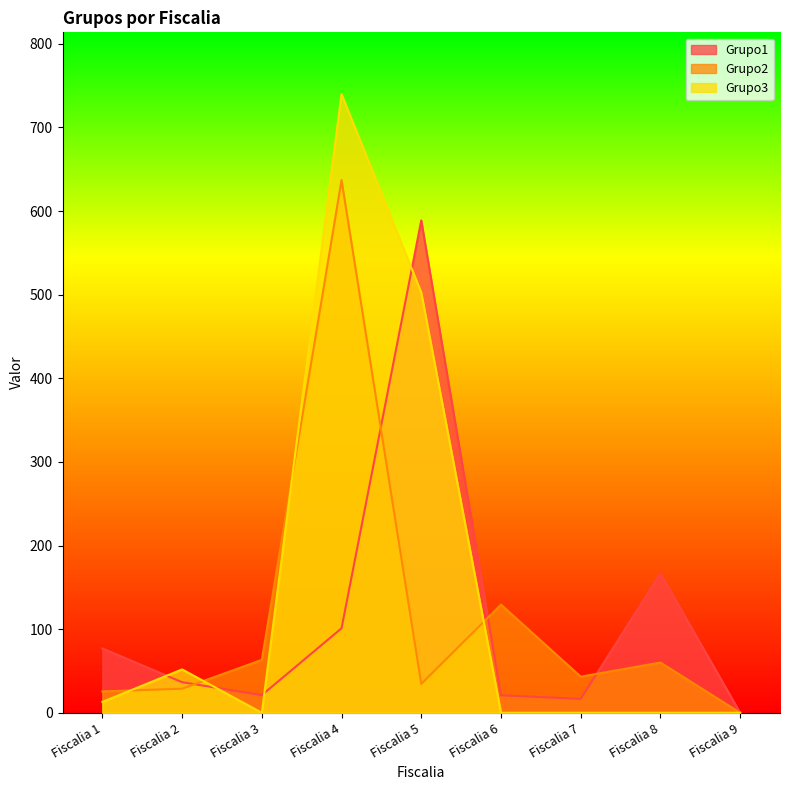

Is the value of Grupo1 at Fiscalia 1 greater than the value of Grupo2 at Fiscalia 2?

Yes